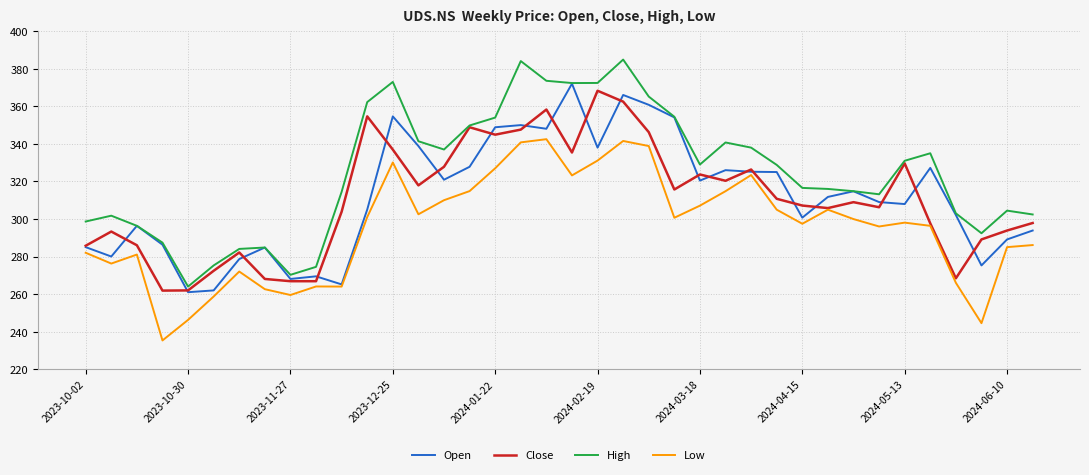

What is the minimum value shown in the chart?

235.3